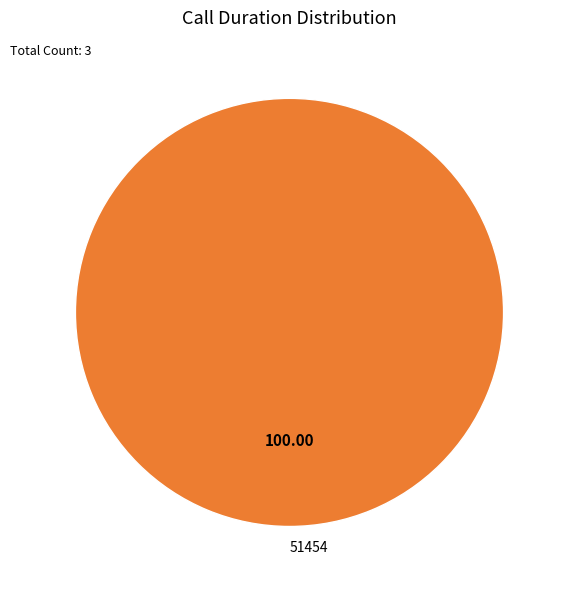

Rank the categories by value from highest to lowest.

51454